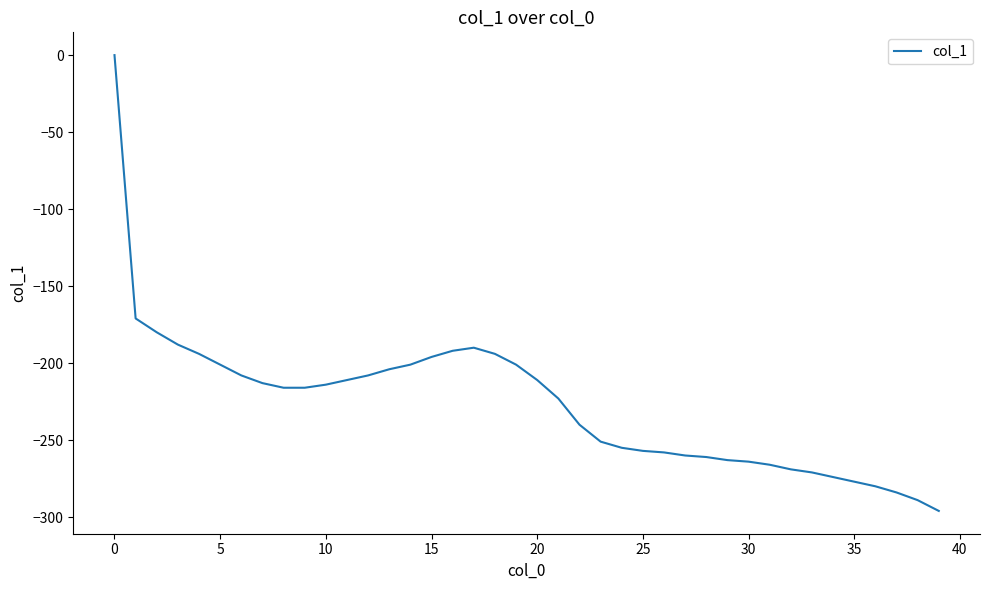

How many values are below zero?

39